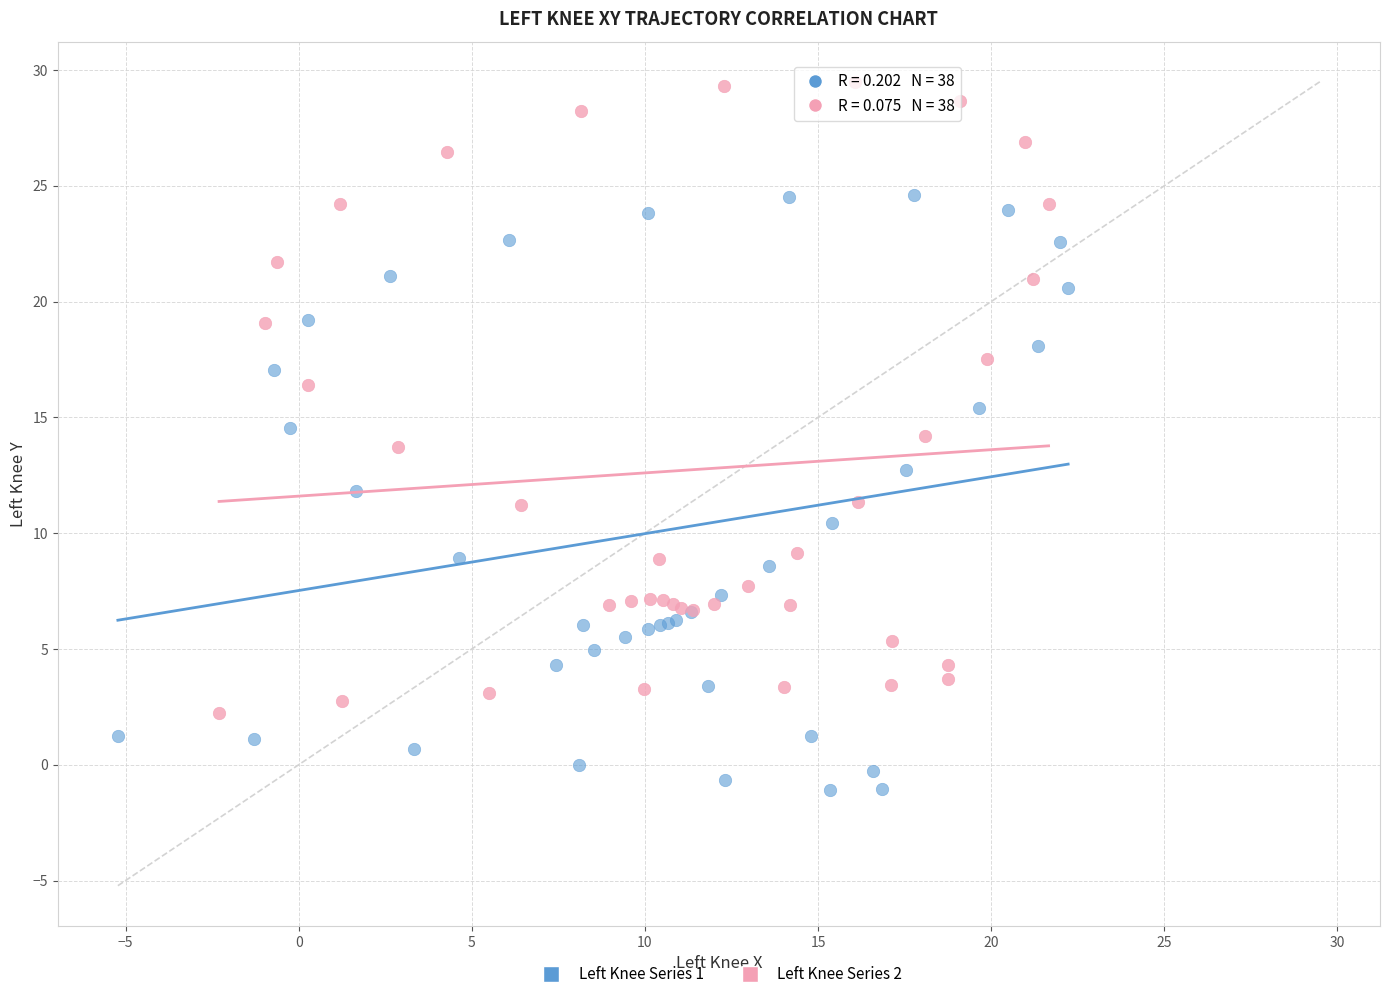

Which series has the largest Y range (max minus min)?

Left Knee Series 2